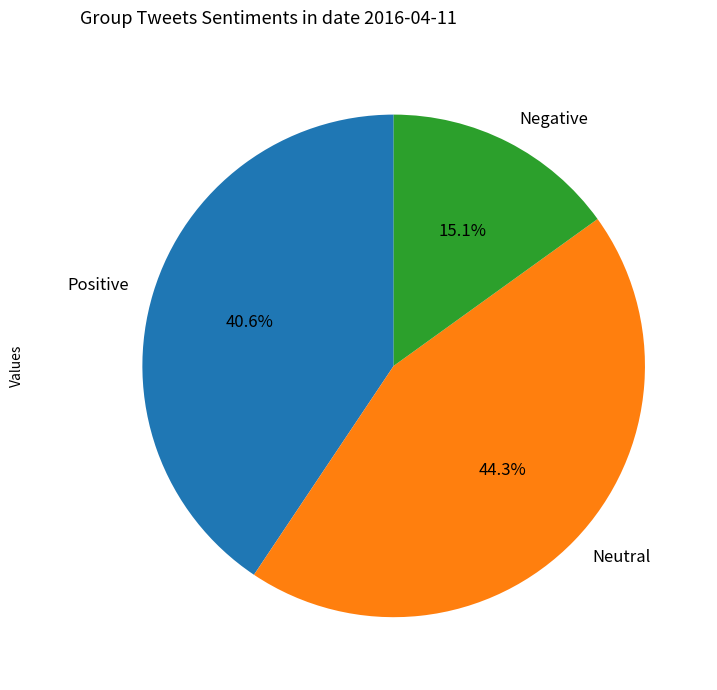

What is the largest slice in the pie chart?

Neutral